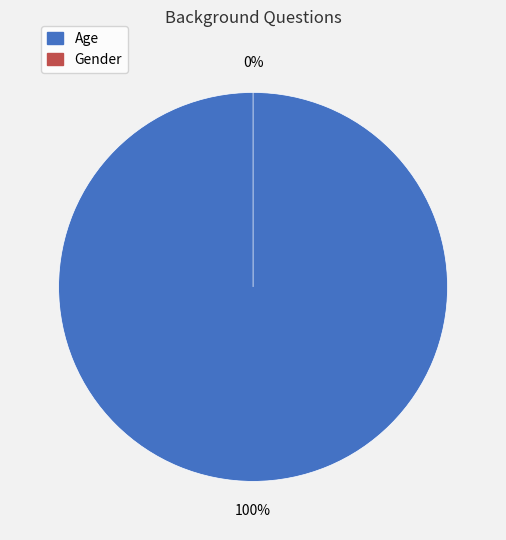

Which slice is the smallest?

Gender